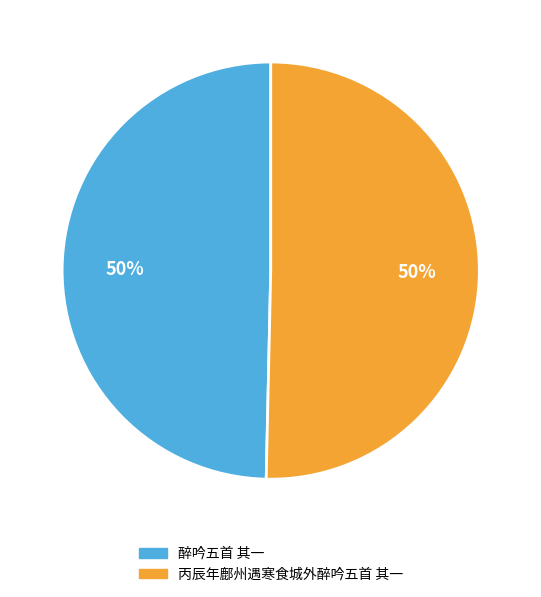

Combined, do 醉吟五首 其一 and 丙辰年鄜州遇寒食城外醉吟五首 其一 account for over 50%?

Yes